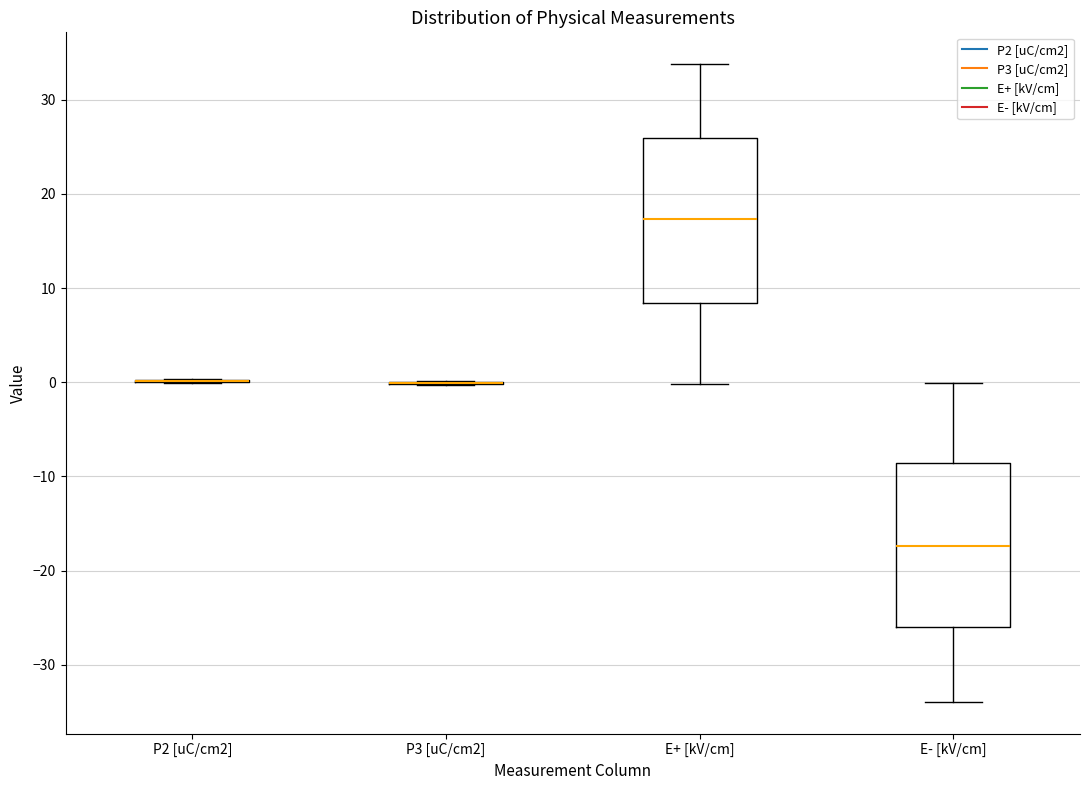

Reading left to right, read every box against the y-axis: the position of its median line, the range the box covers, and the ends of its whiskers. The values are not printed on the chart, so give them approximately, as read against the axis.

P2 [uC/cm2]: box collapsed to a line at 0, whiskers 0 to 0
P3 [uC/cm2]: box collapsed to a line at 0, whiskers 0 to 0
E+ [kV/cm]: median 17, box 8 to 26, whiskers 0 to 34
E- [kV/cm]: median -17, box -26 to -9, whiskers -34 to 0